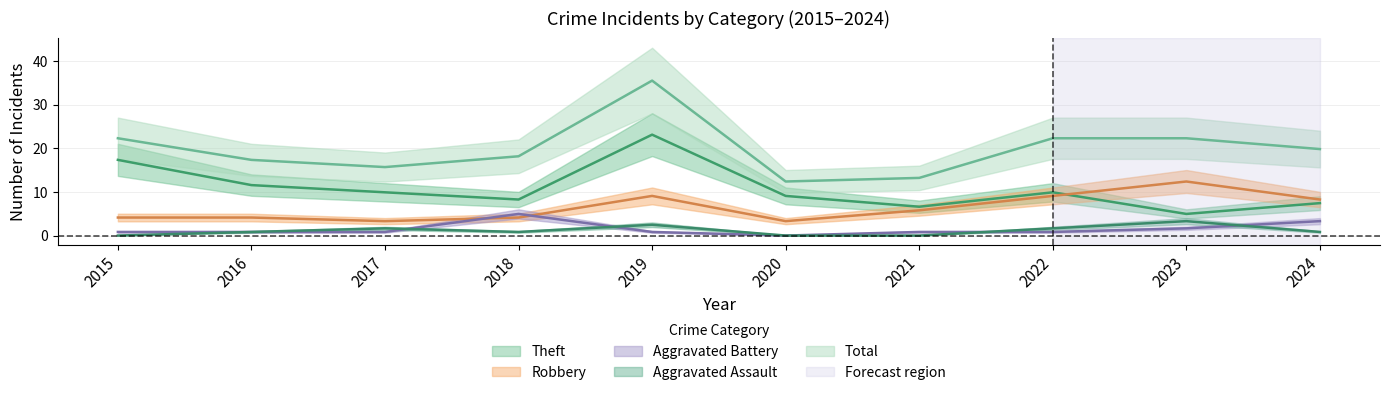

At which category does Theft reach its first local valley?

2018